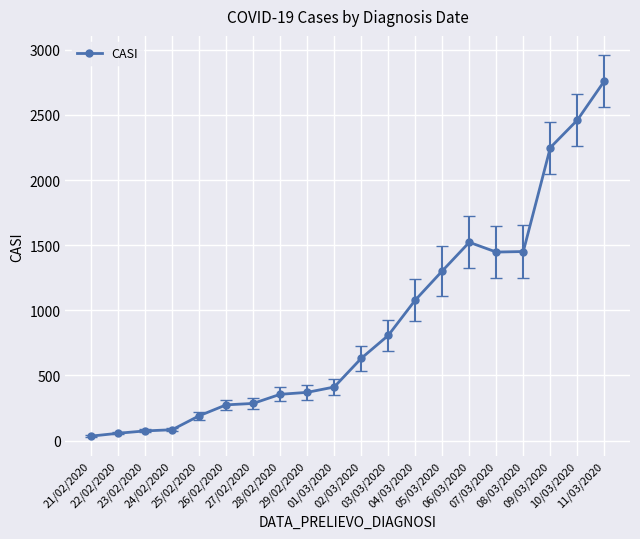

What is the average value?

892